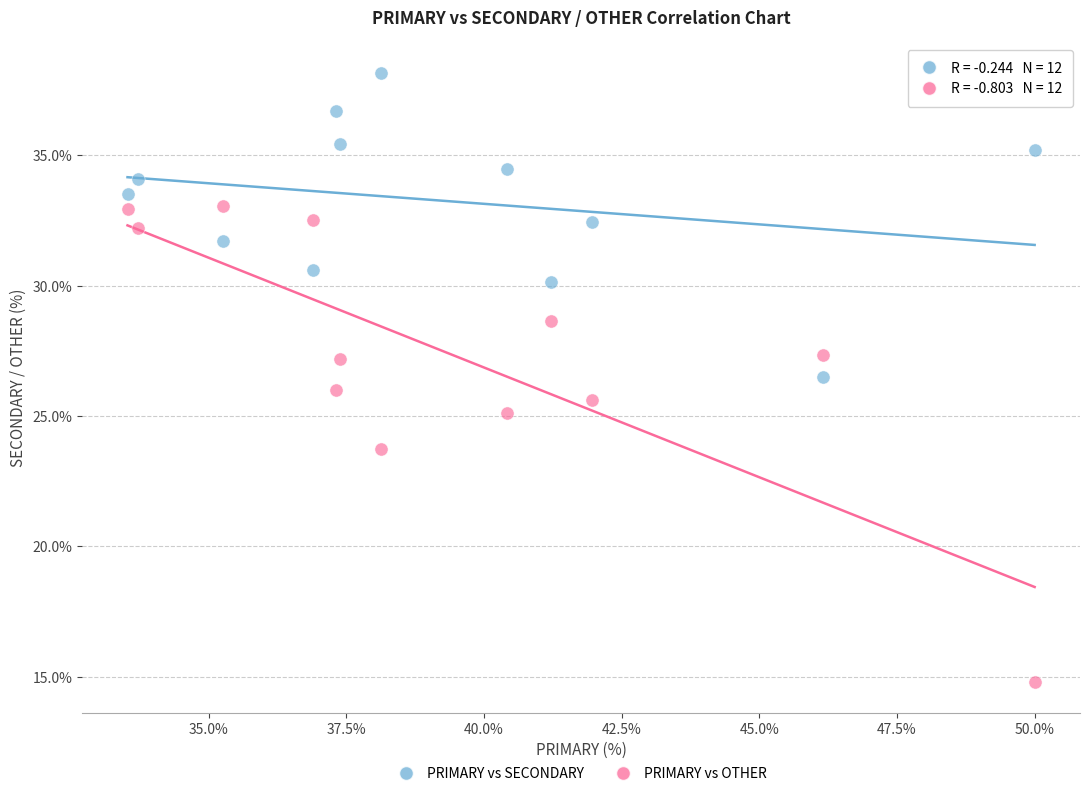

Which series reaches the maximum Y coordinate?

PRIMARY vs SECONDARY